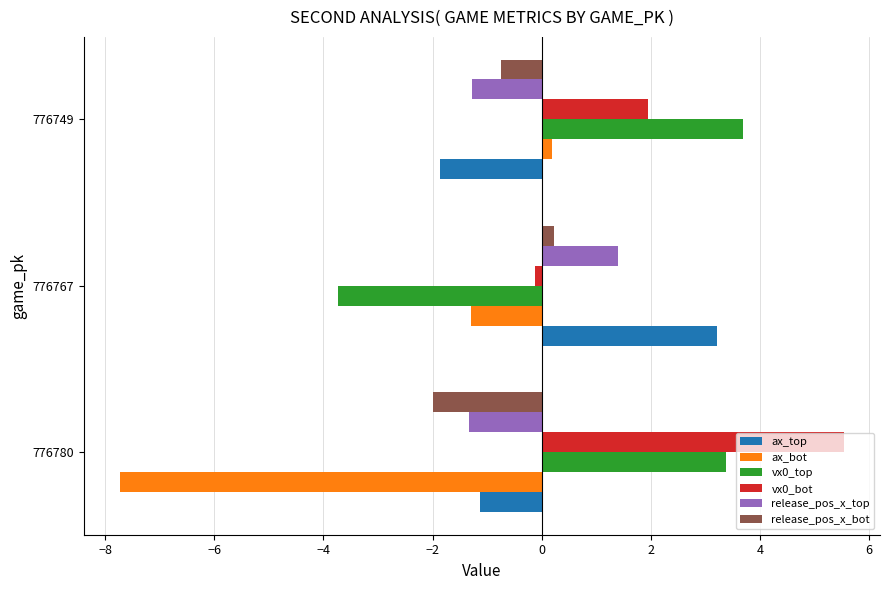

Between 776780 and 776749, which series saw the biggest shift?

ax_bot